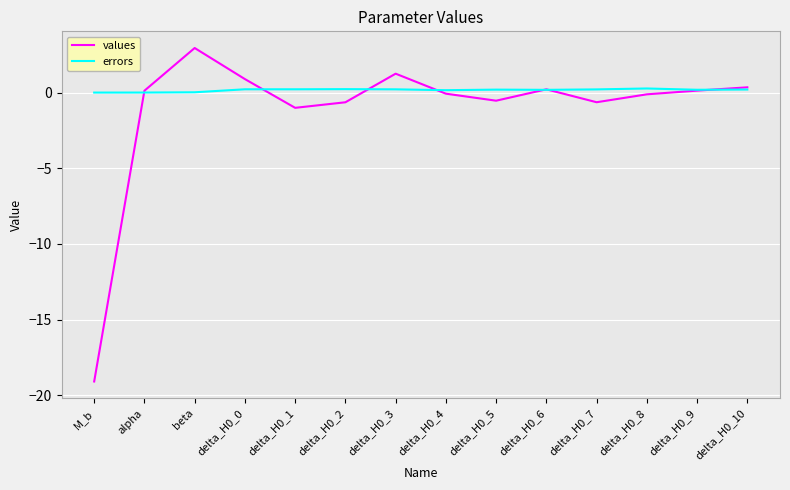

Is the value of errors at delta_H0_0 greater than the value of values at delta_H0_5?

Yes